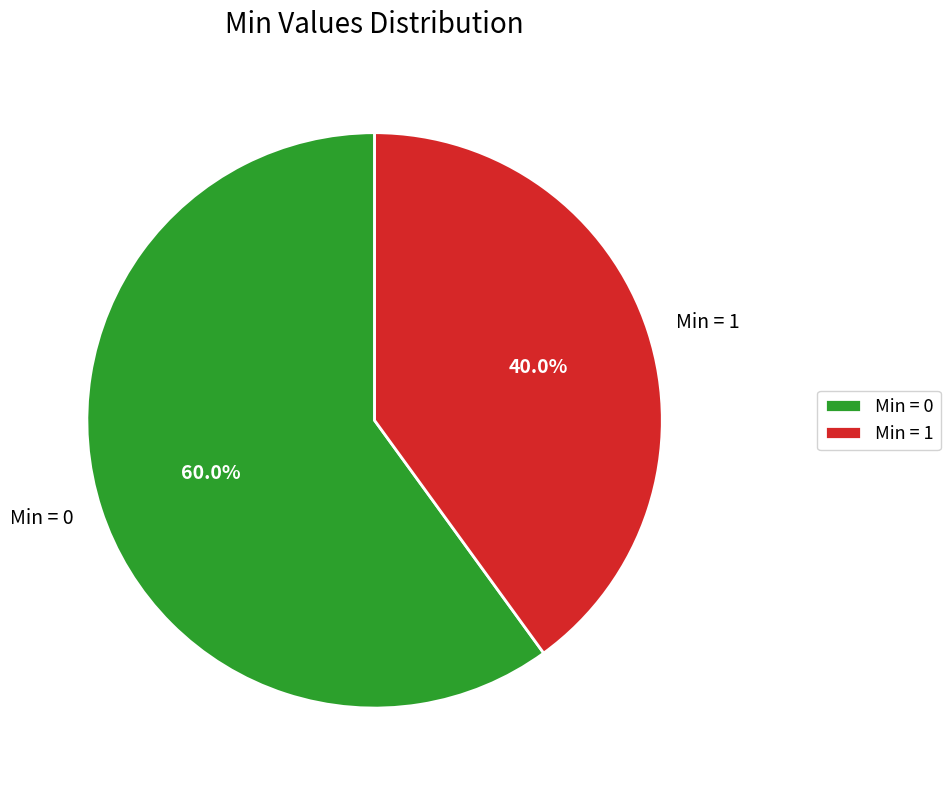

What percentage do Min = 0 and Min = 1 together represent?

100.0%